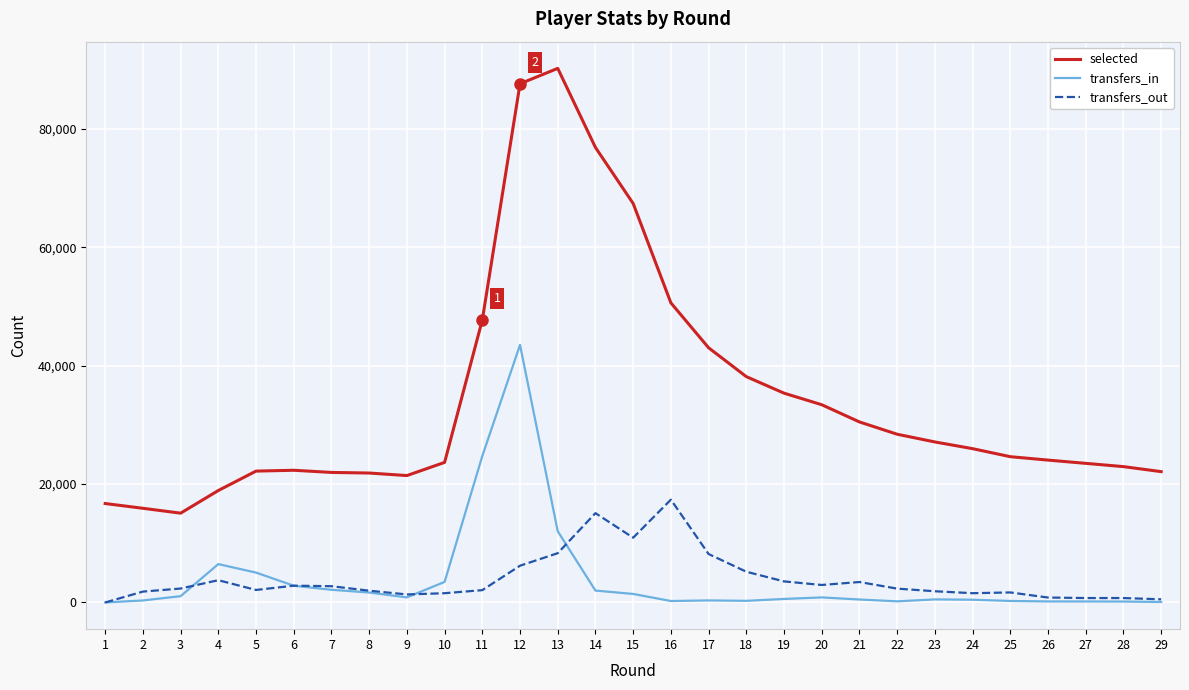

What is the maximum value for transfers_out?

17373